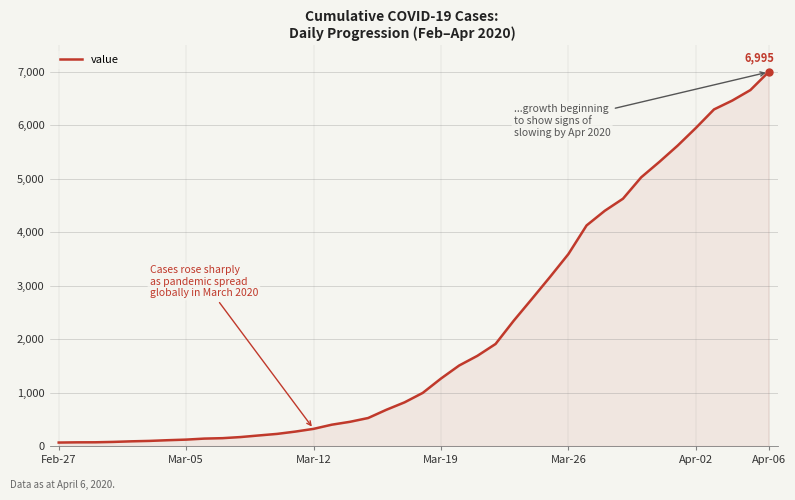

What is the difference between the maximum and minimum values?

6931